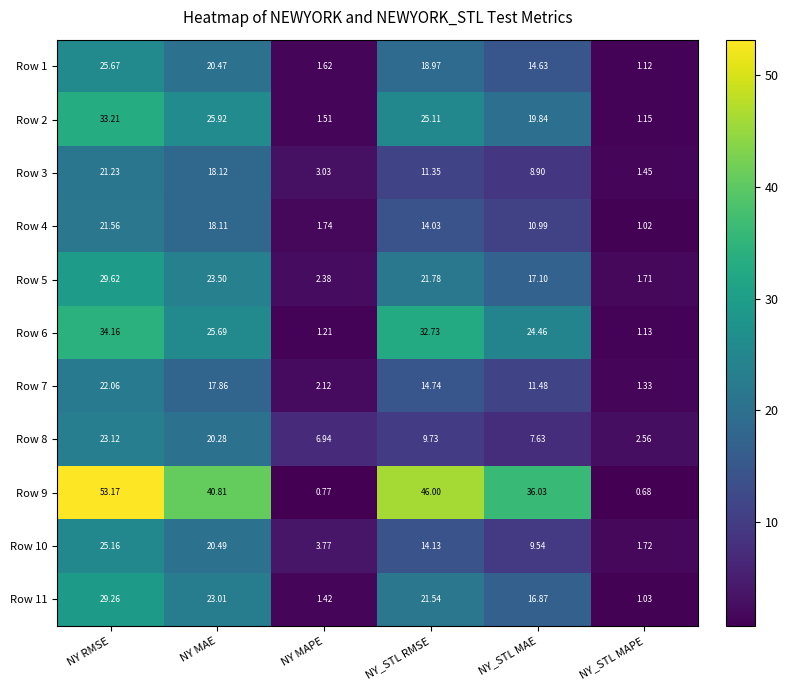

Rank the categories by Row 8 value from lowest to highest.

NY_STL MAPE, NY MAPE, NY_STL MAE, NY_STL RMSE, NY MAE, NY RMSE